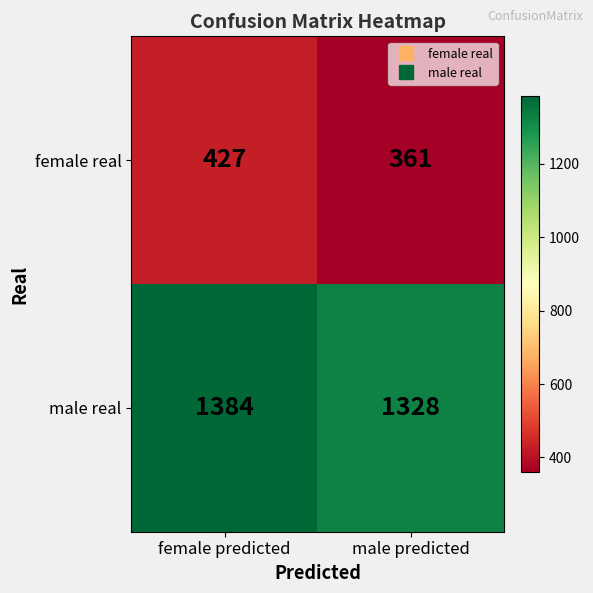

Which series has the largest total across all categories?

male real